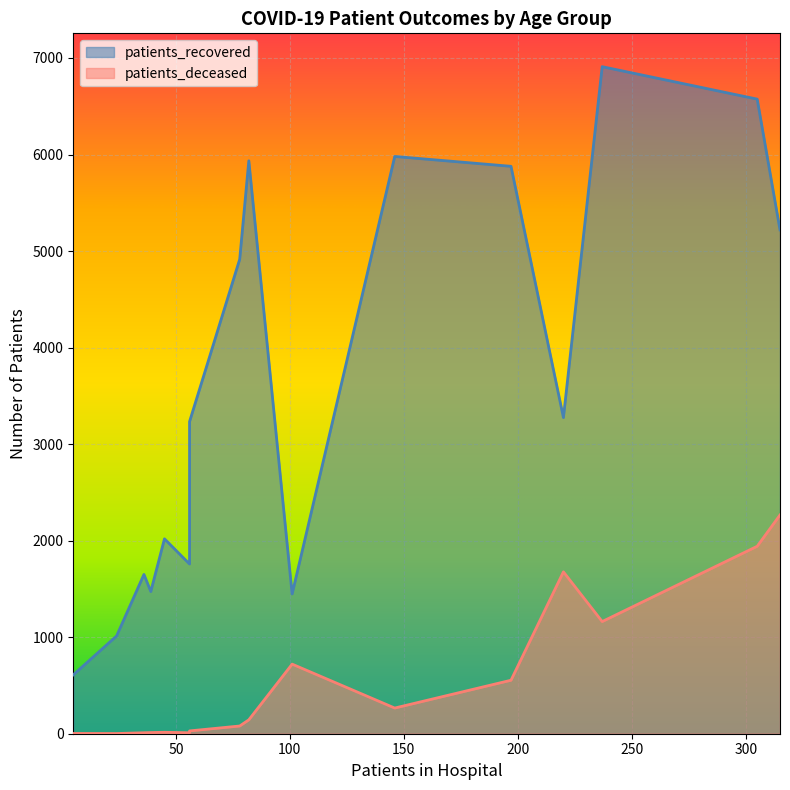

True or false: patients_recovered and patients_deceased cross at least once.

False